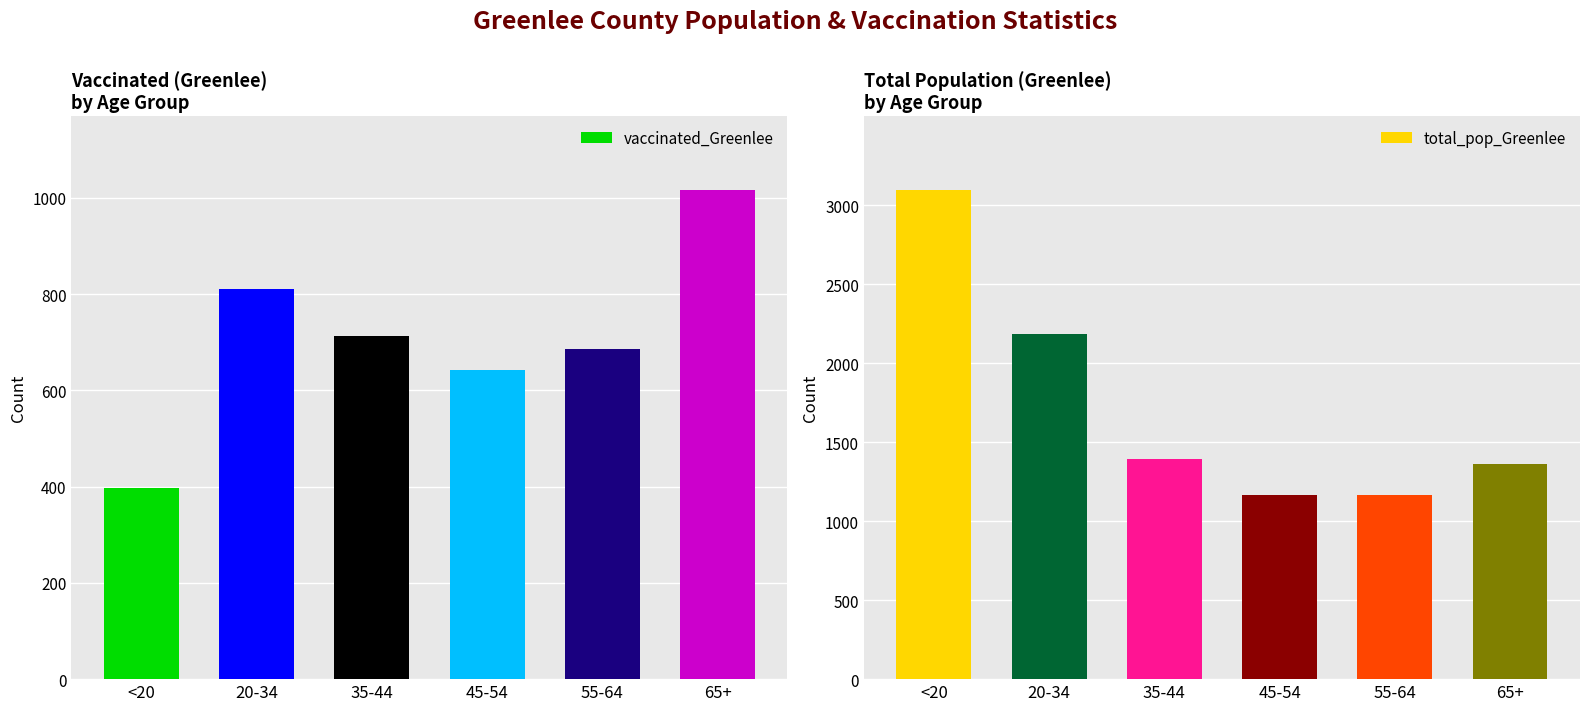

Reading right to left, list all the values displayed in this chart.

vaccinated_Greenlee: 65+=1017	55-64=685	45-54=643	35-44=712	20-34=810	<20=397
total_pop_Greenlee: 65+=1365	55-64=1163	45-54=1167	35-44=1393	20-34=2188	<20=3099